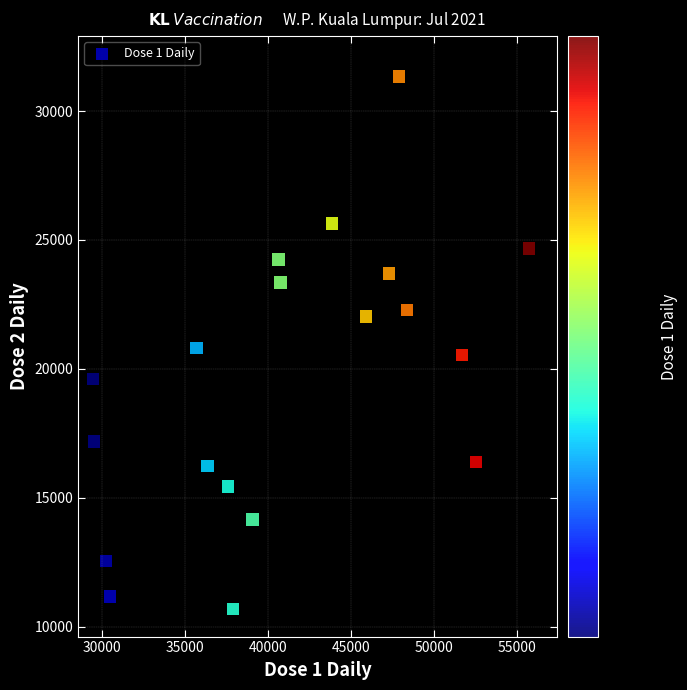

What is the range of X values (max minus min)?

26249